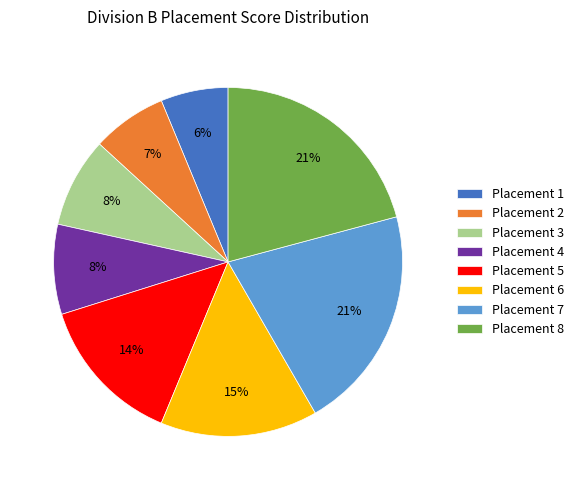

How many segments does this pie chart have?

8